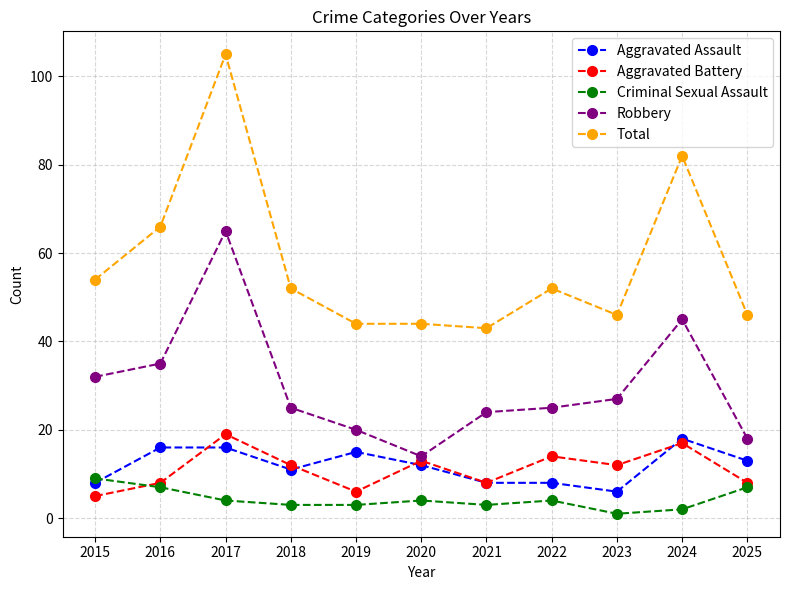

What is the sum of all Aggravated Battery values?

122